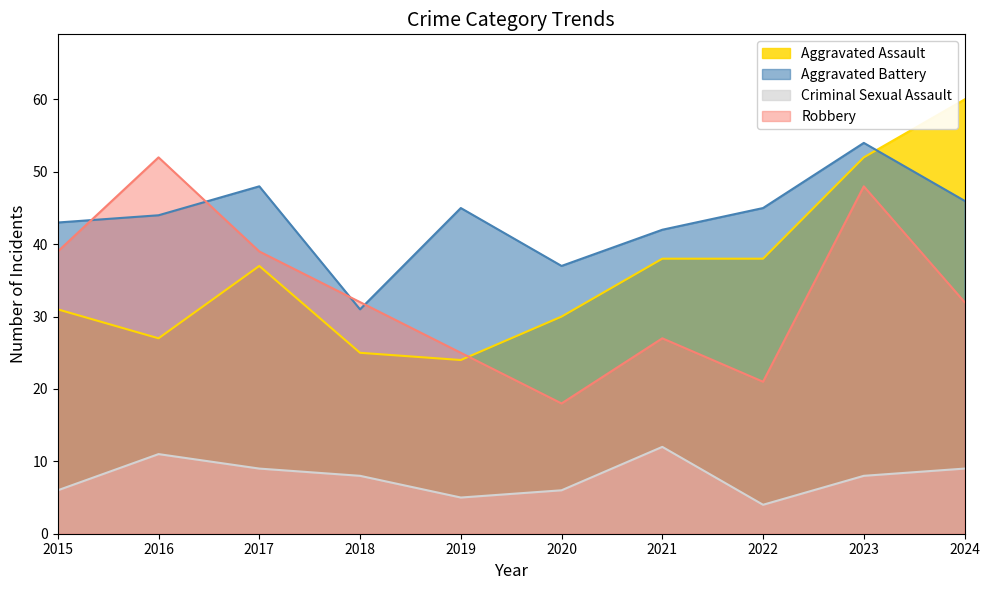

At how many categories does at least one series exceed 50?

3